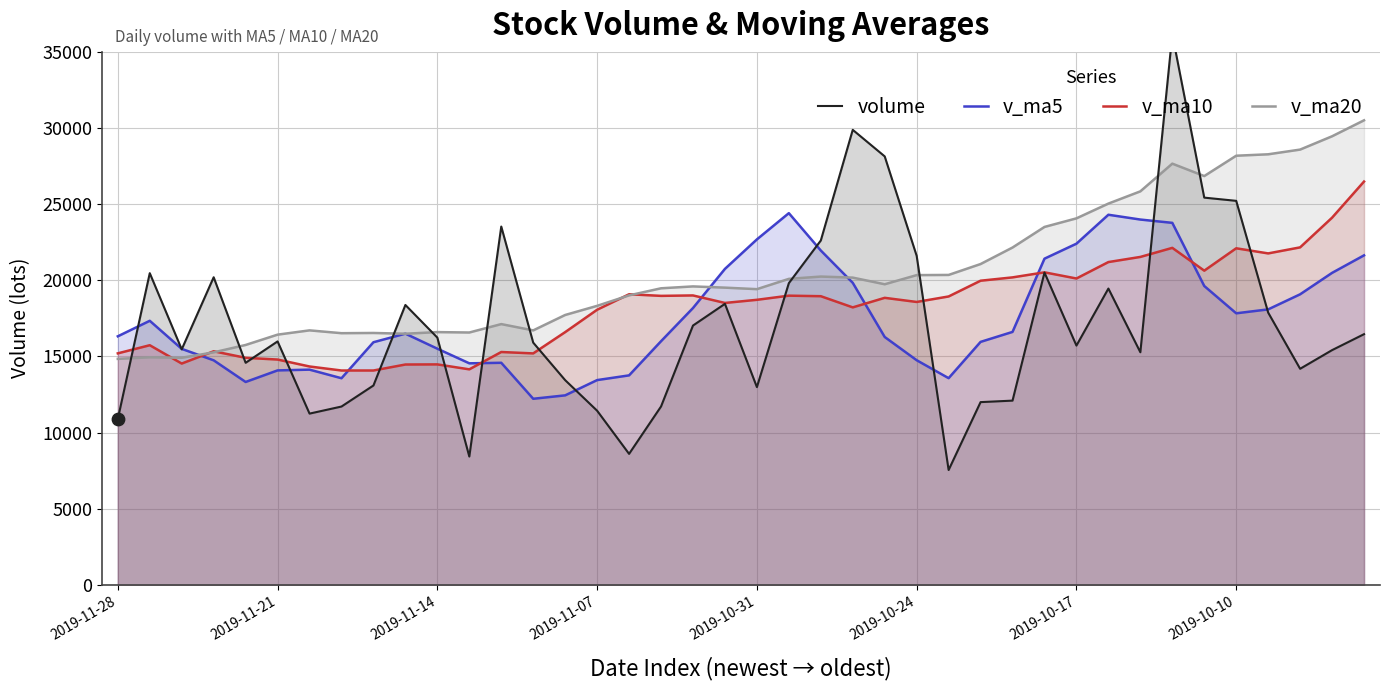

Which series has the largest Y range (max minus min)?

volume